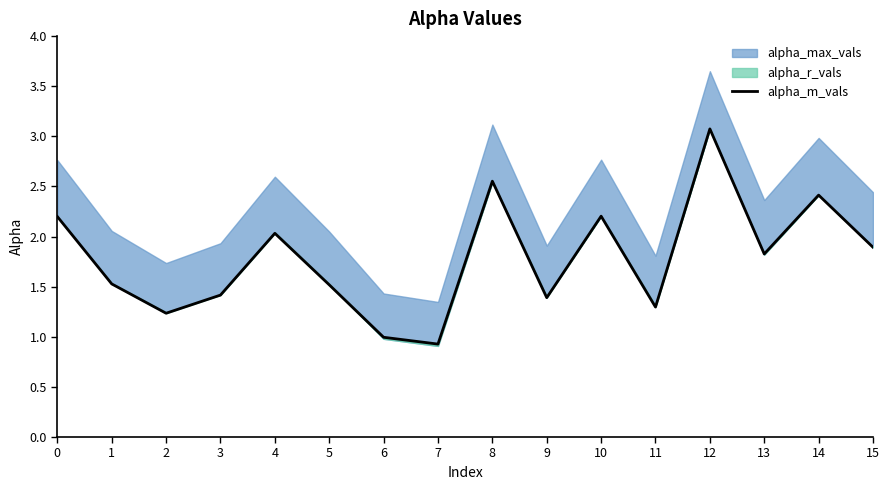

The chart shows a value of 1.9 at 15. True or false?

True